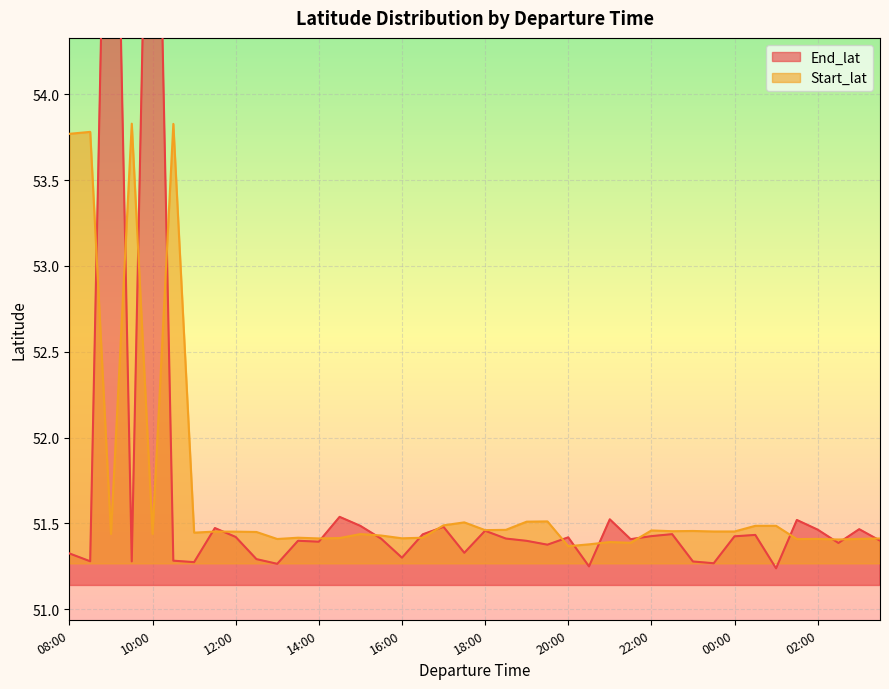

What is the minimum value shown in the chart?

51.2